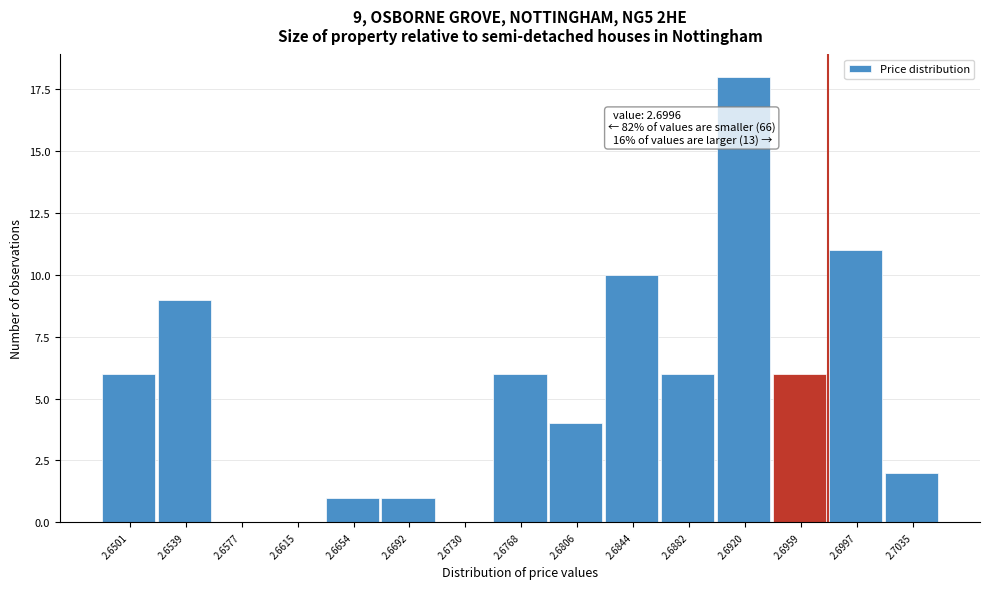

Reading right to left, transcribe all the data shown in this chart.

2.7035=2	2.6997=11	2.6959=6	2.6920=18	2.6882=6	2.6844=10	2.6806=4	2.6768=6	2.6730=0	2.6692=1	2.6654=1	2.6615=0	2.6577=0	2.6539=9	2.6501=6